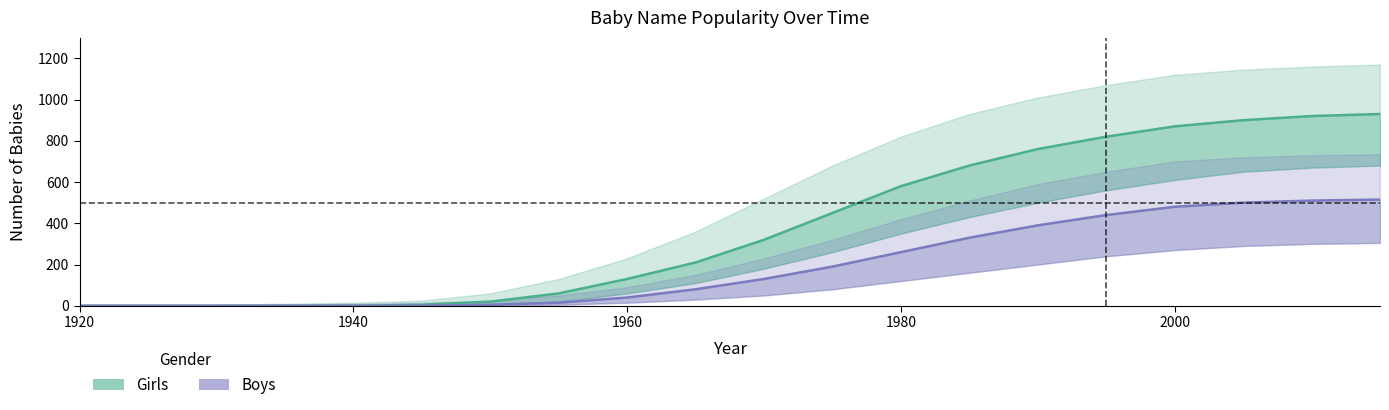

What is the difference between the maximum and second lowest values in the Boys series?

515